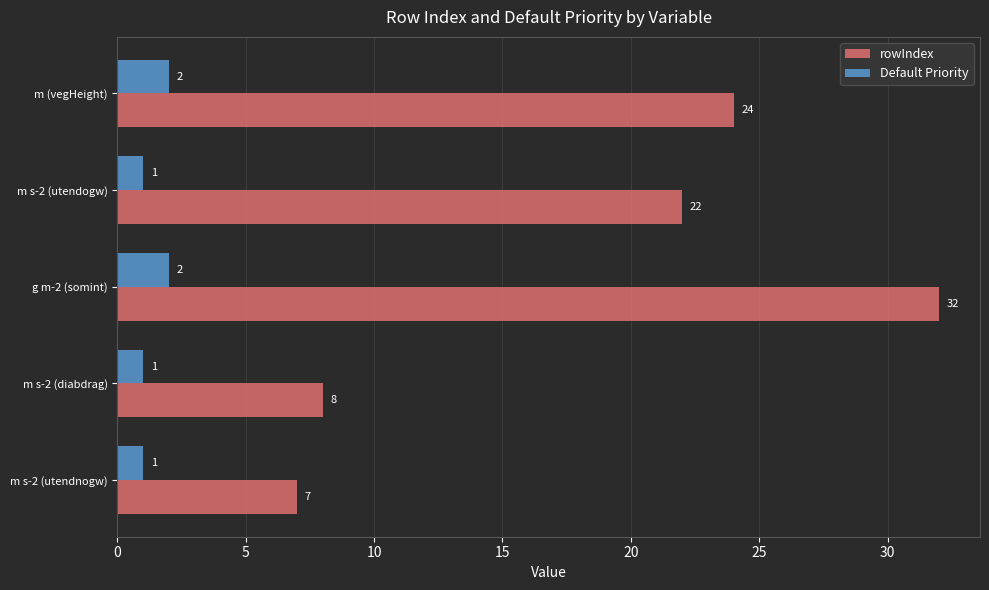

Which category has the highest value across all series?

g m-2 (somint)